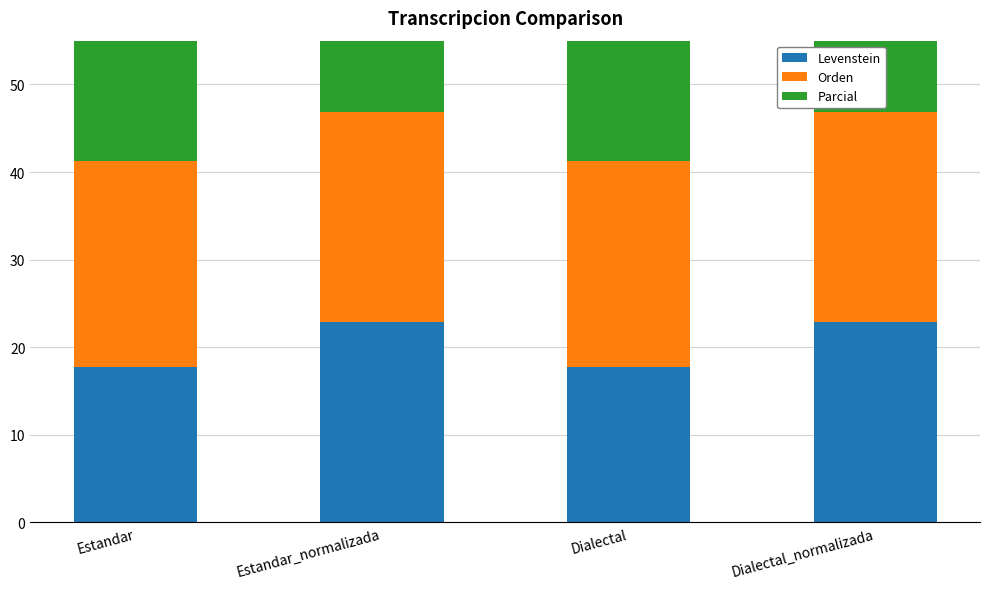

At which label is Orden closest to 23?

Estandar